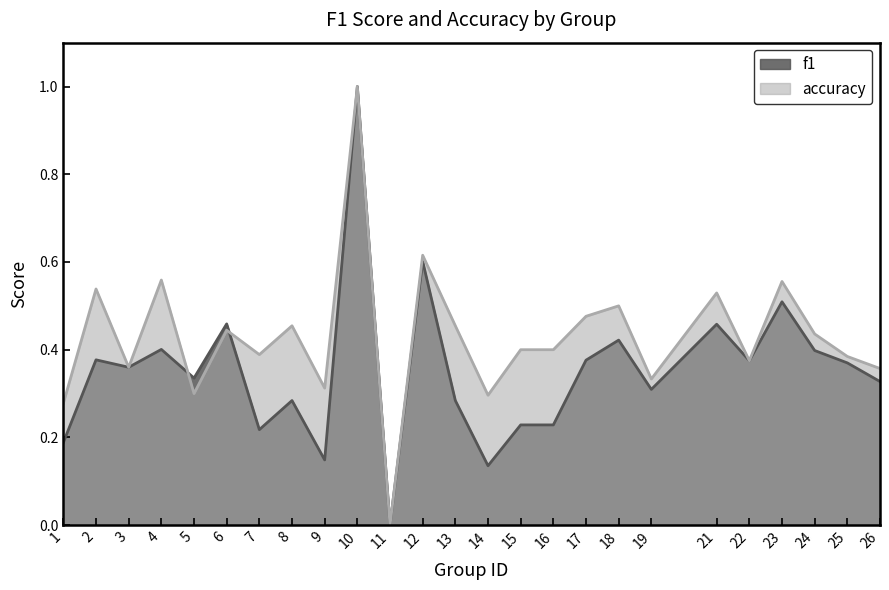

True or false: f1 has a value of 0.4 at 13.

False